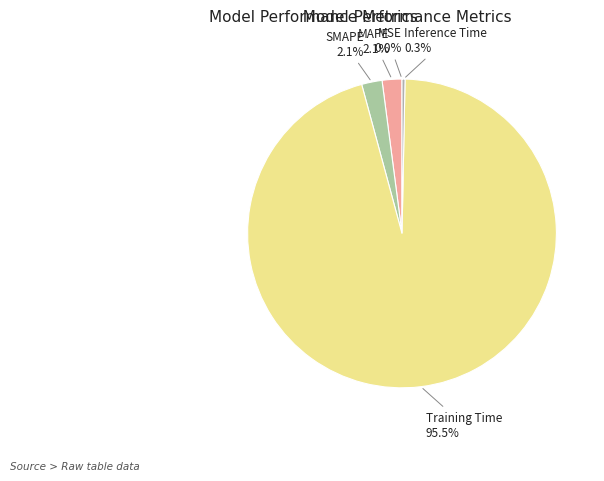

True or false: Inference Time accounts for 0% of the total.

True